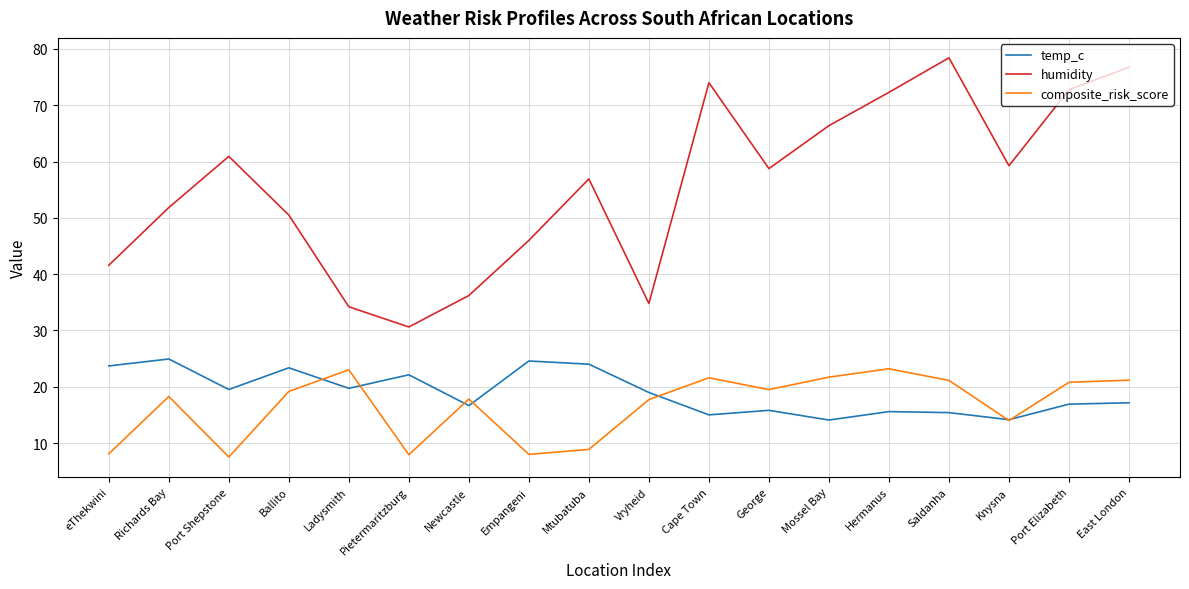

What is the highest value of the composite_risk_score series?

23.2